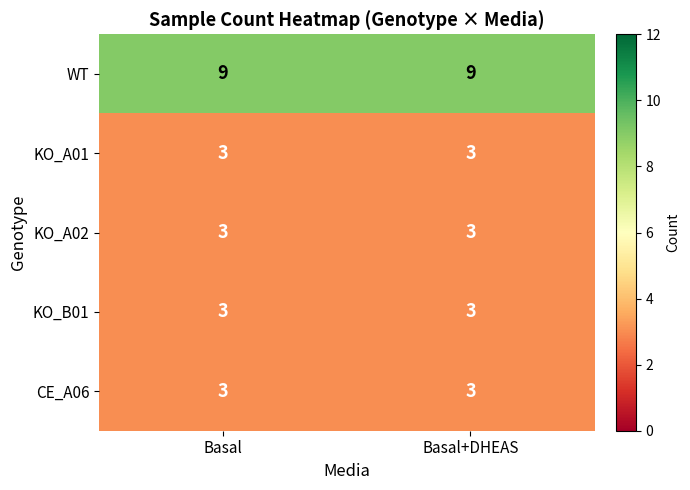

Is it true that WT equals 9 at Basal?

True